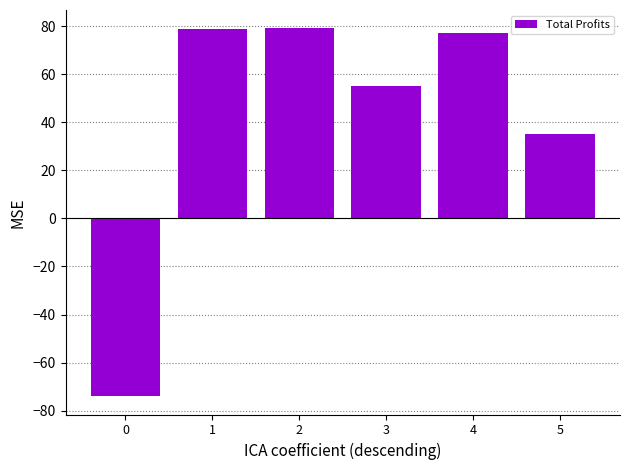

At which label does the data first exceed 77?

1